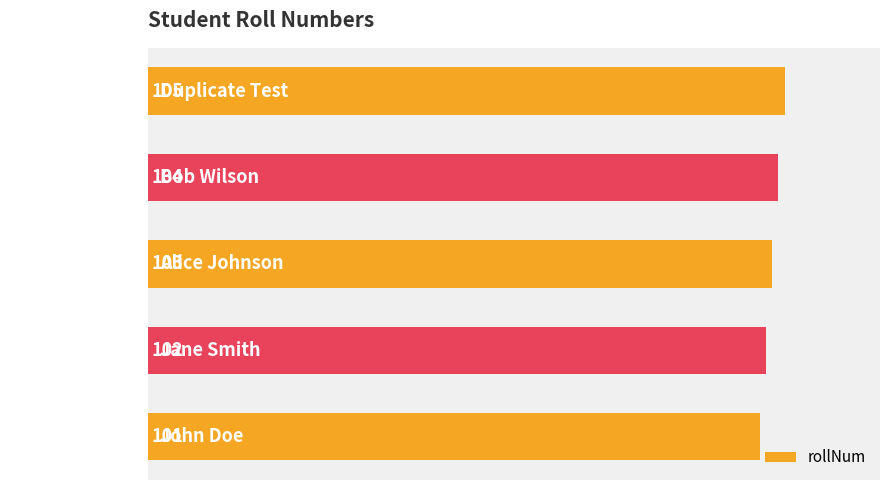

At which label is the value closest to 103?

Alice Johnson